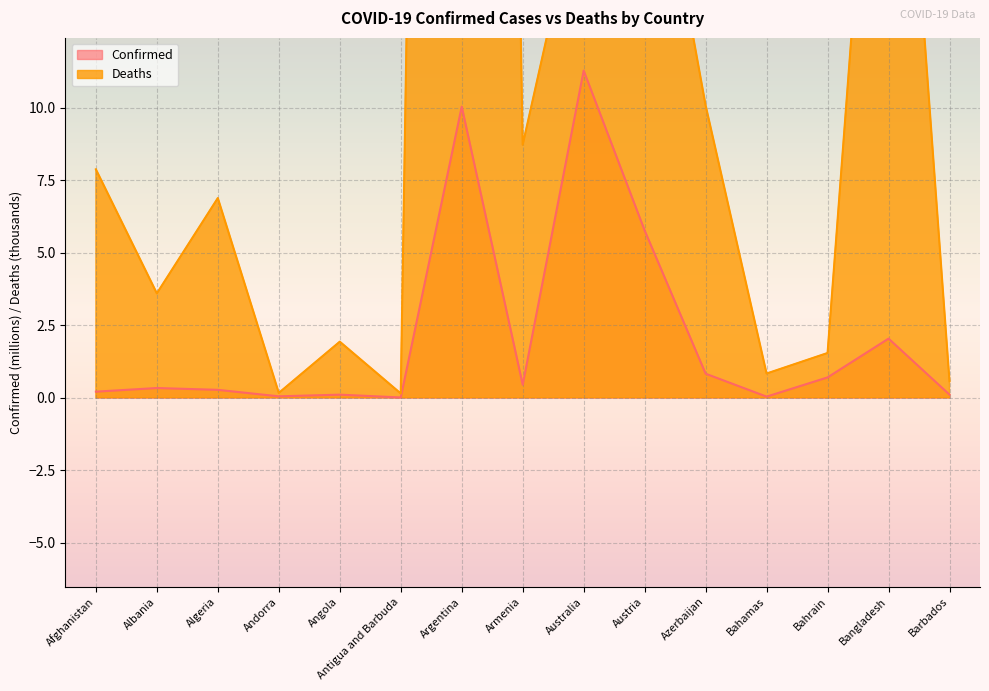

True or false: Deaths and Confirmed intersect in this chart.

False